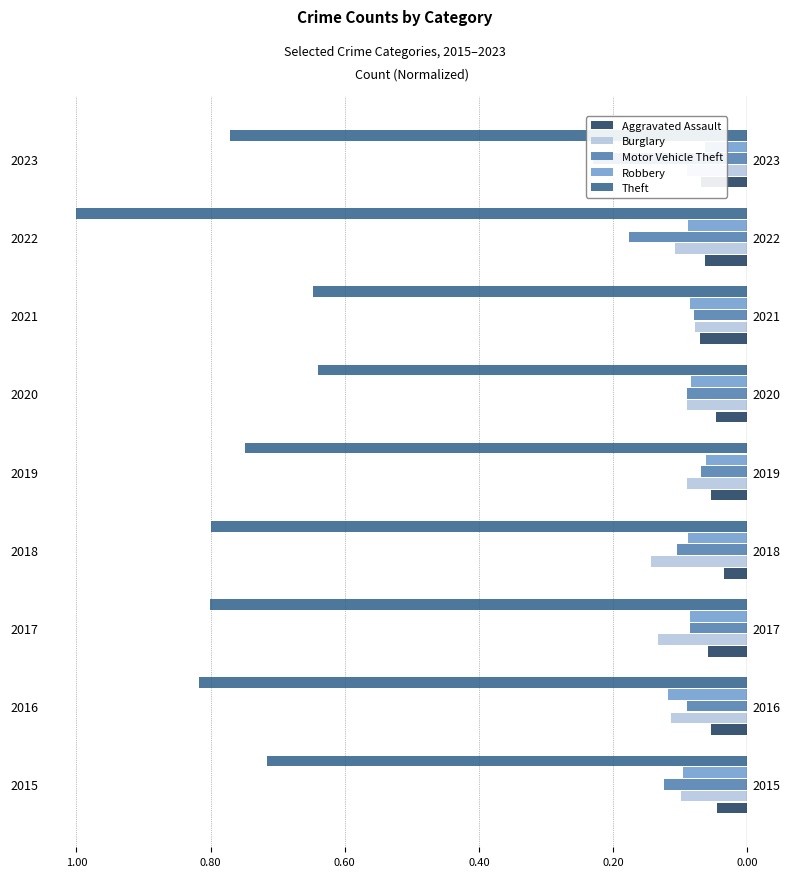

Is the value of Motor Vehicle Theft at 2017 greater than the value of Theft at 2020?

Yes